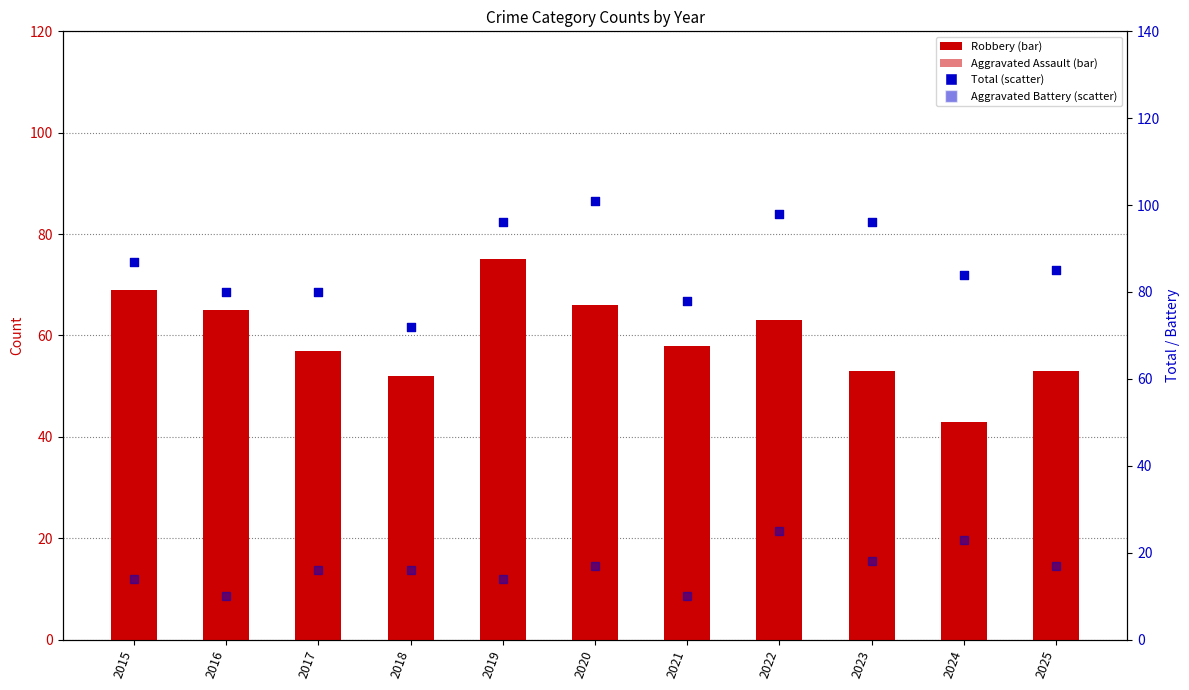

At how many categories does at least one series exceed 62?

11